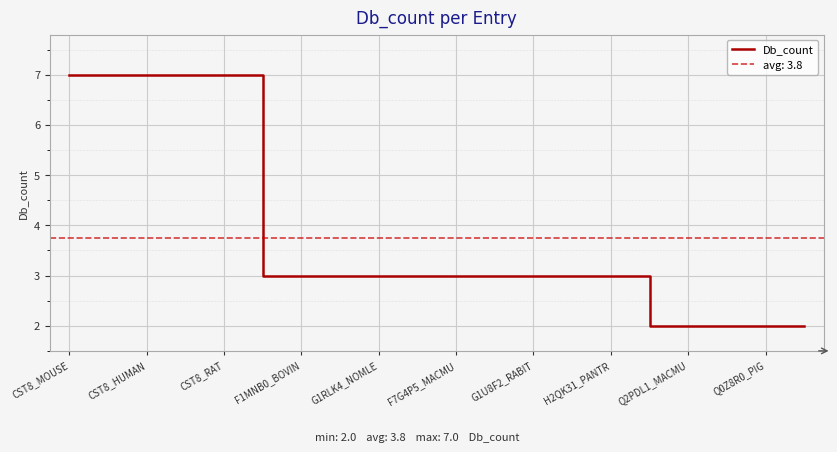

True or false: Db_count has a value of 1 at Q0Z8R0_PIG.

False